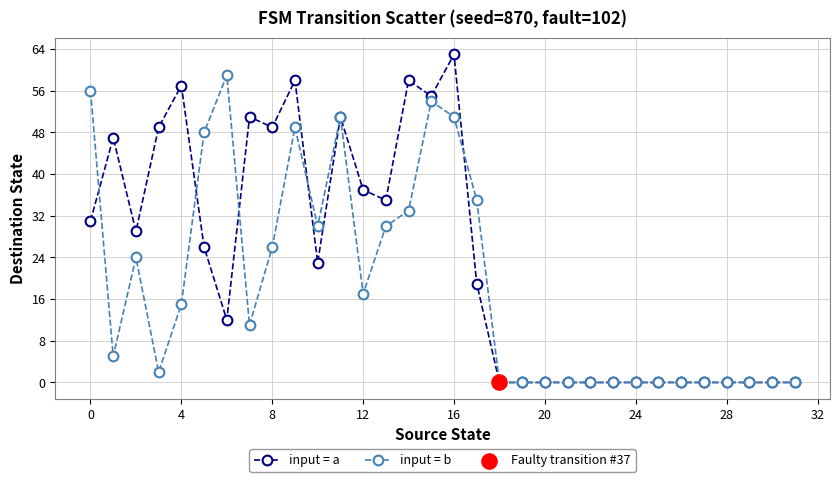

Which series has the widest spread of values?

input = a